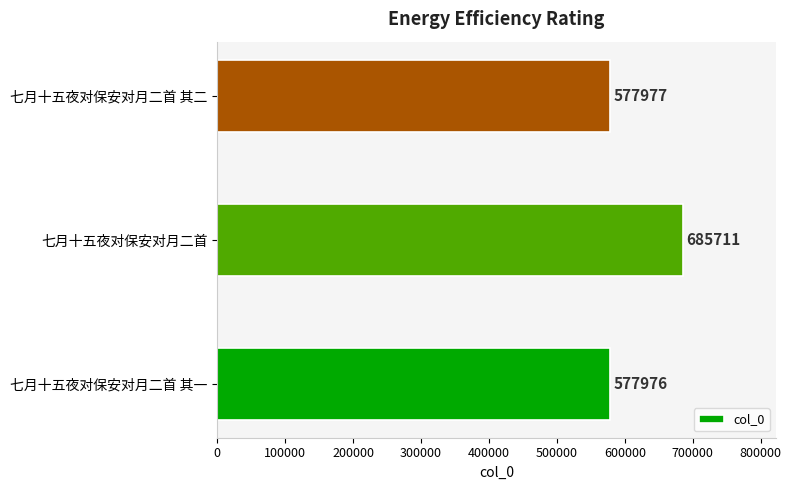

Rank the categories by value from highest to lowest.

七月十五夜对保安对月二首, 七月十五夜对保安对月二首 其二, 七月十五夜对保安对月二首 其一